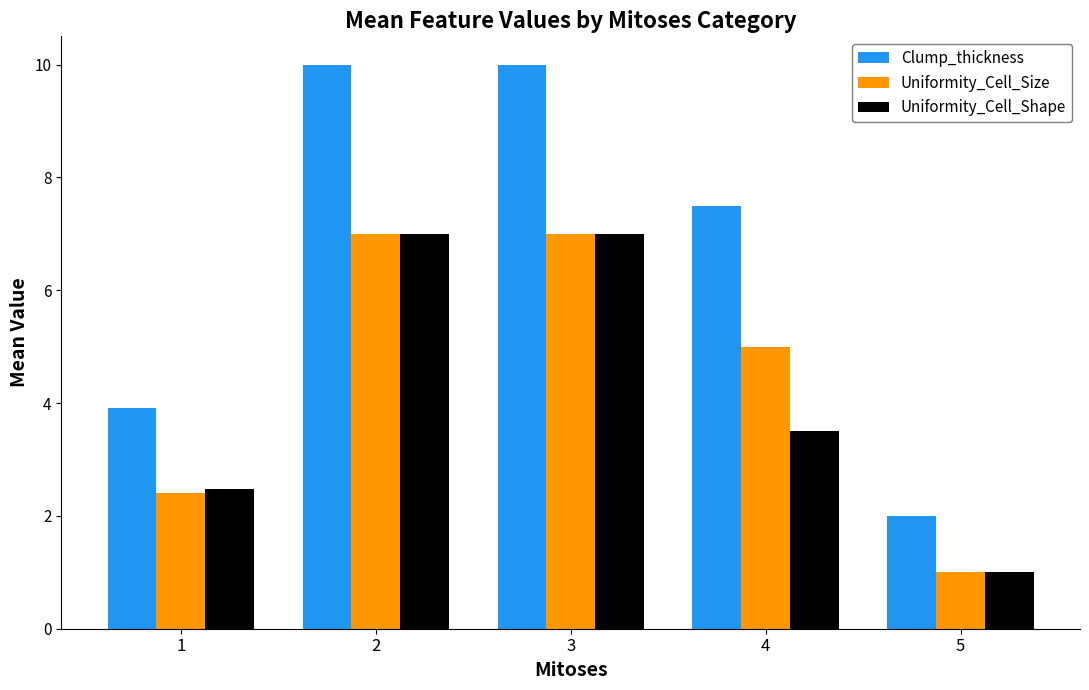

Which series has the largest total across all categories?

Clump_thickness